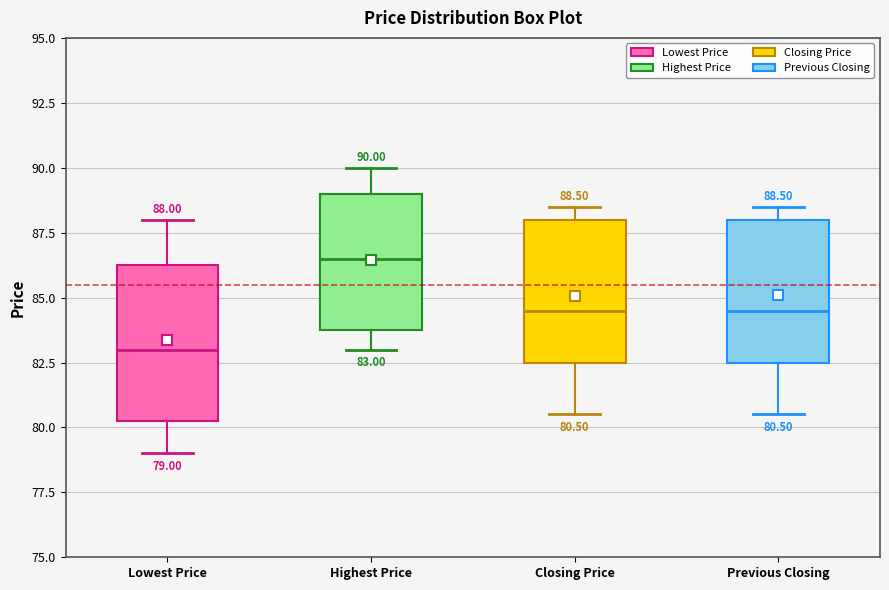

Comparing the boxes themselves (not the whiskers), which one is the tallest?

Lowest Price